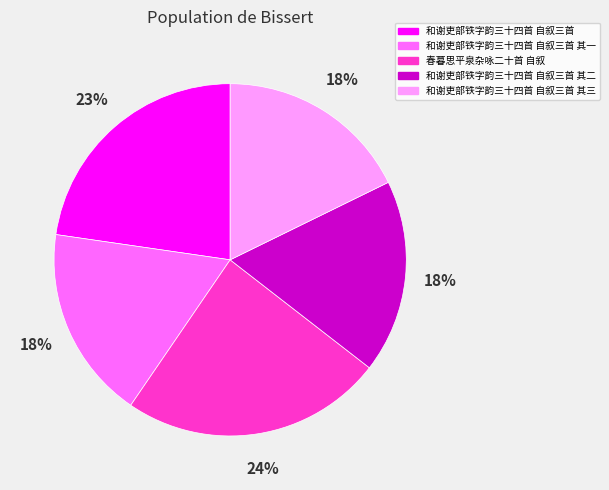

To the nearest percent, what is the difference between the 和谢吏部铁字韵三十四首 自叙三首 and 和谢吏部铁字韵三十四首 自叙三首 其三 slice percentages?

5%